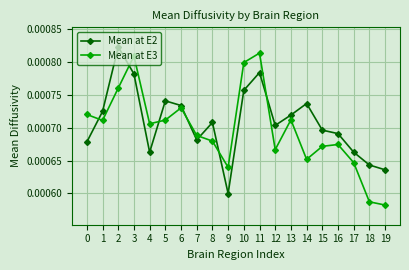

Is the value of Mean at E3 at 15 greater than the value of Mean at E2 at 2?

No